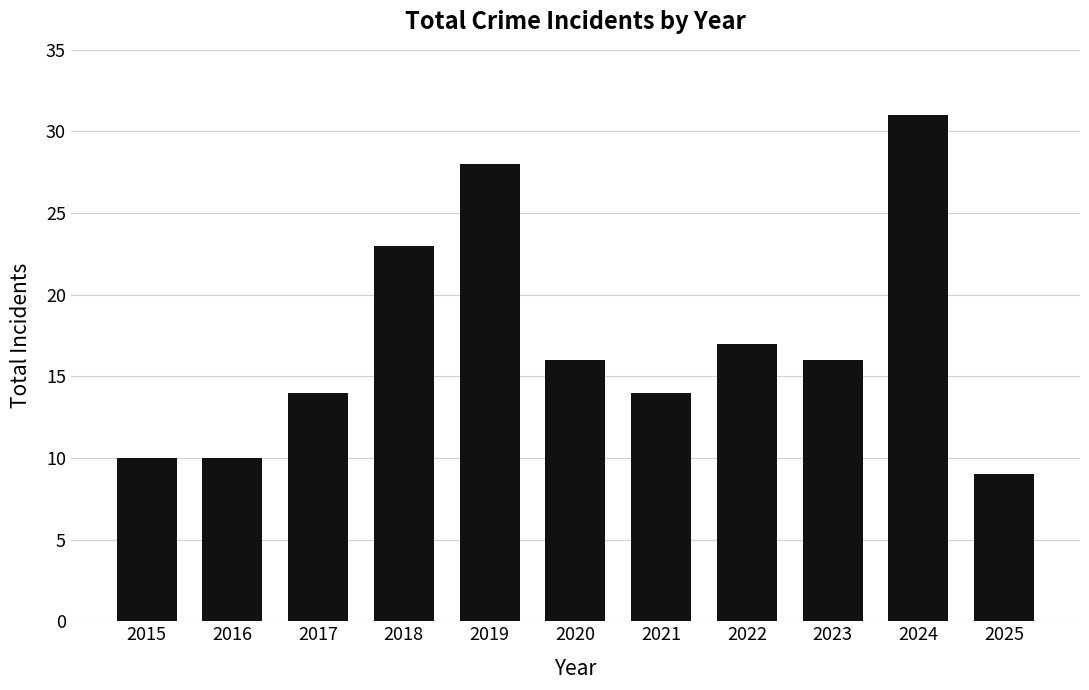

At which category does the chart reach its peak across all series?

2024